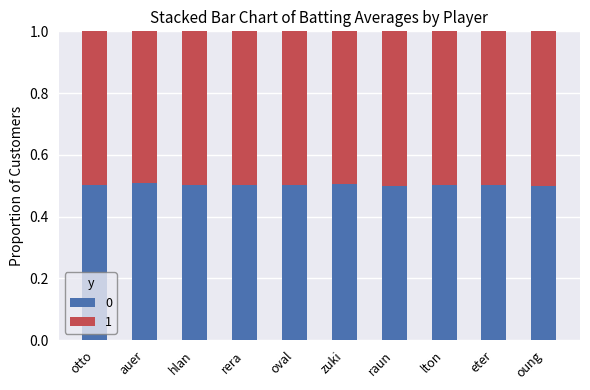

How many series are shown in this chart?

2